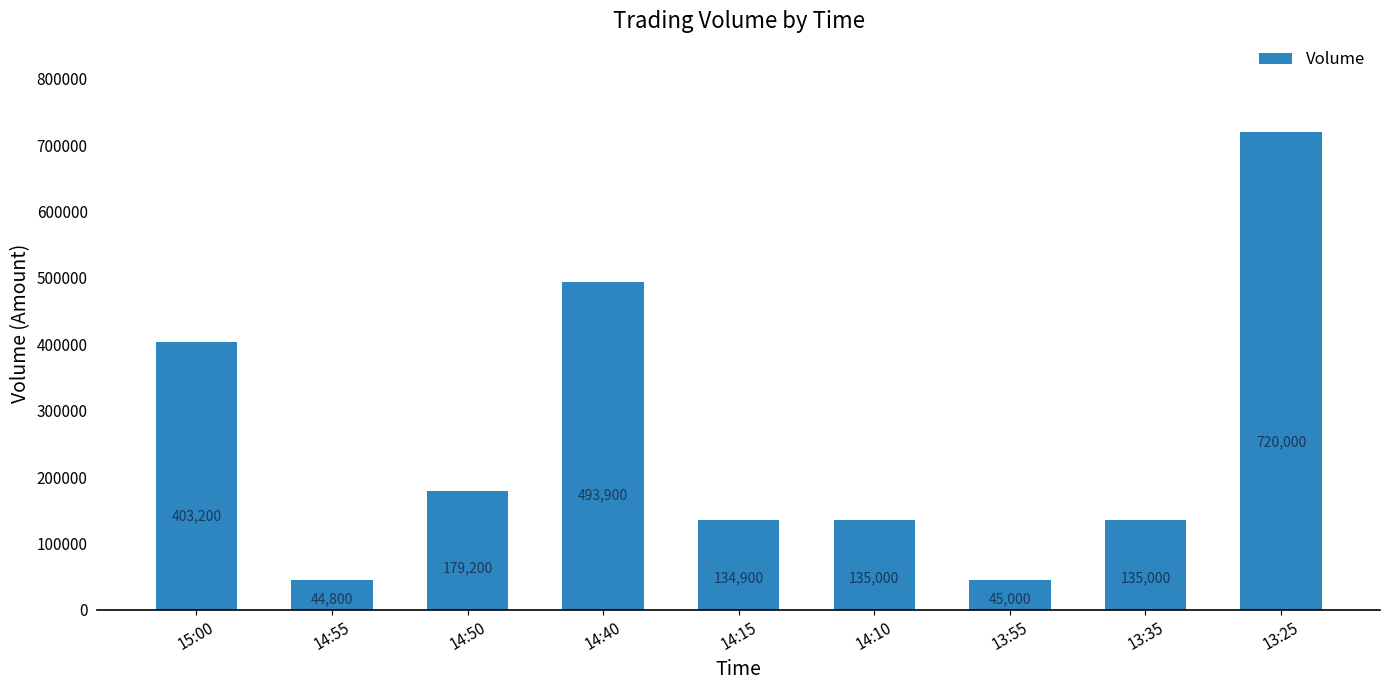

The chart shows a value of 14266 at 14:55. True or false?

False